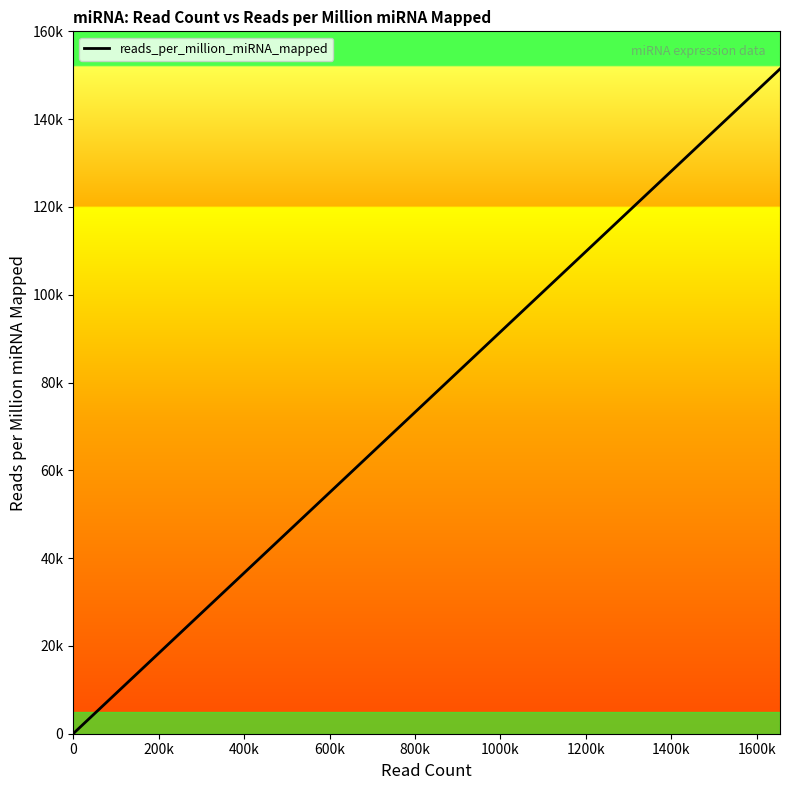

True or false: there are more than 1 points higher than both neighbors.

False